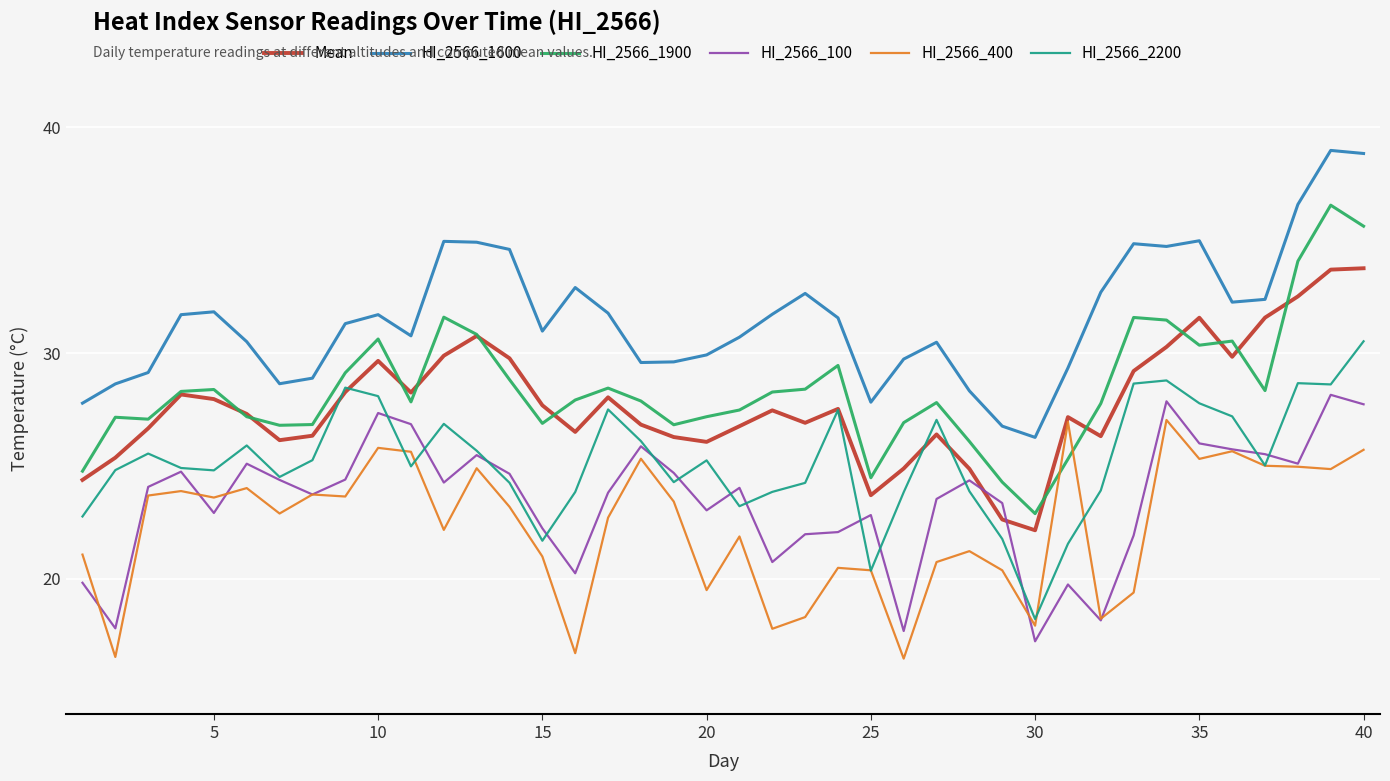

True or false: HI_2566_100 and HI_2566_1600 cross at least once.

False